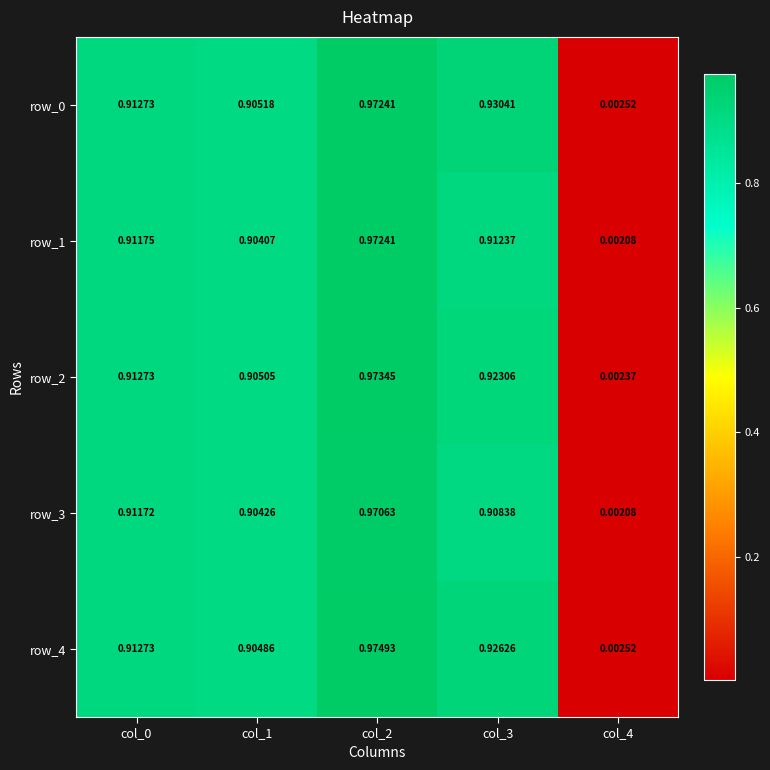

At which category does the chart reach its minimum across all series?

col_4